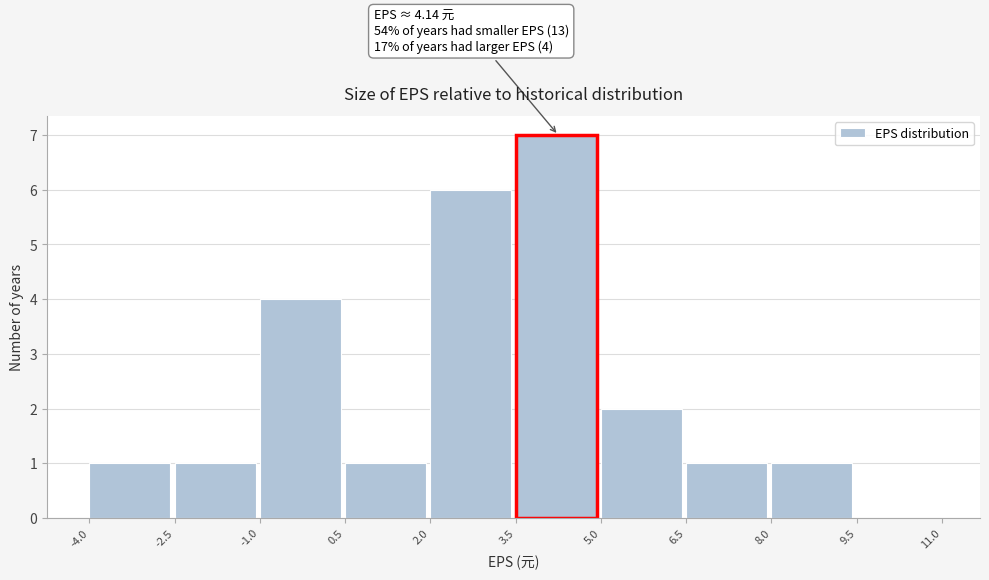

Which range on the x-axis has the tallest bar?

3.5 to 5.0